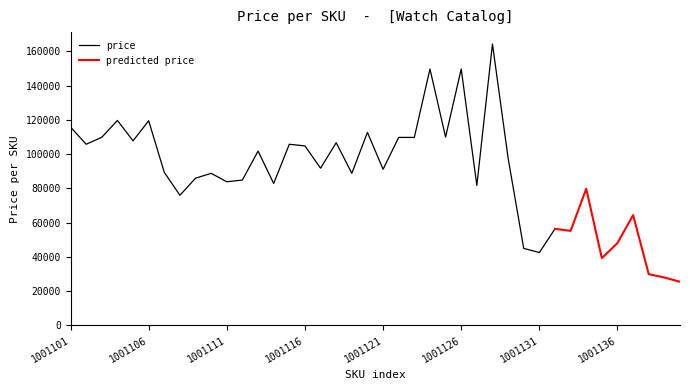

What is the difference between the values at 1001126 and 1001125?

39712